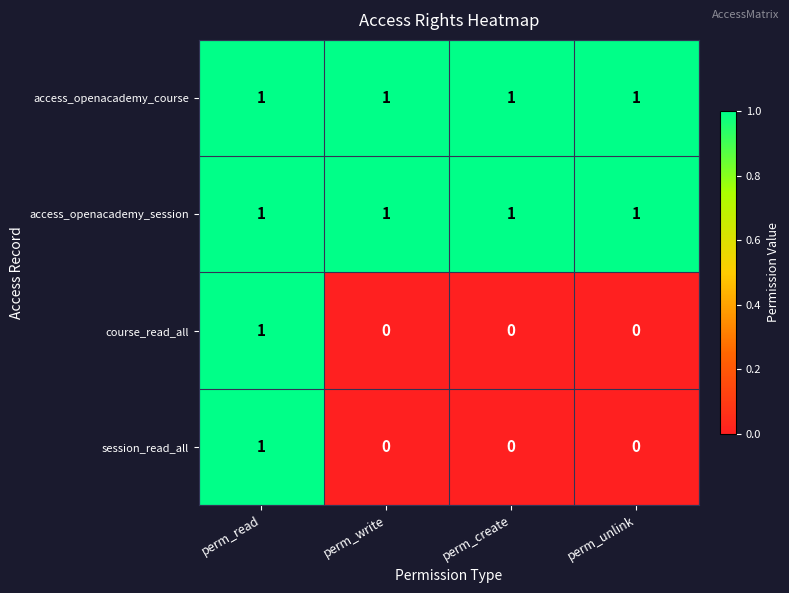

At how many categories does at least one series exceed 0?

4